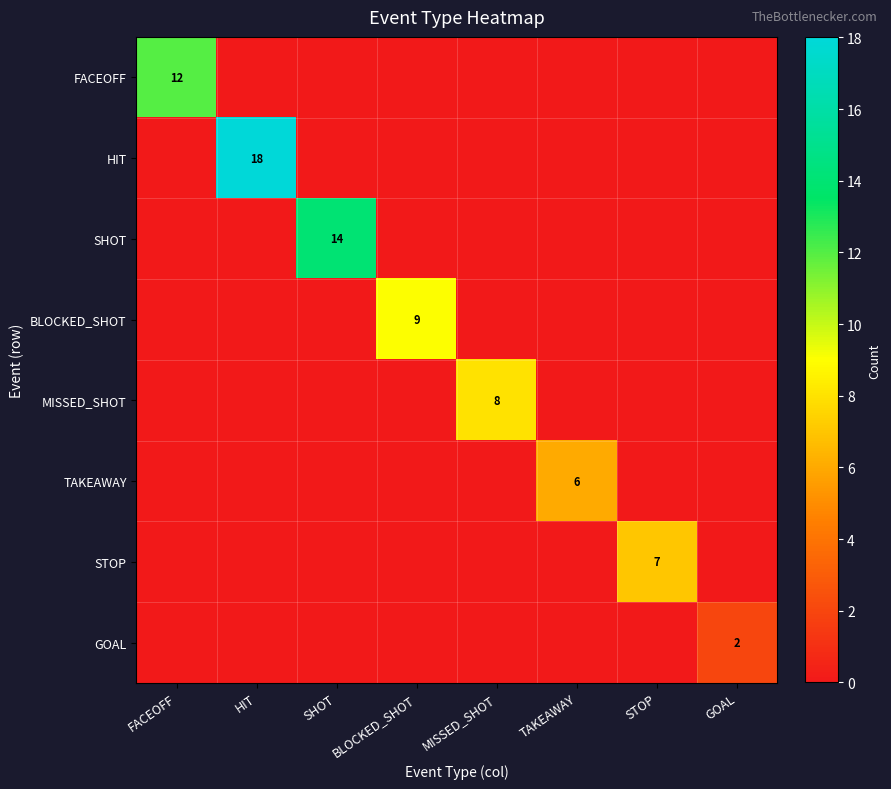

The STOP series shows 7 at STOP. True or false?

True